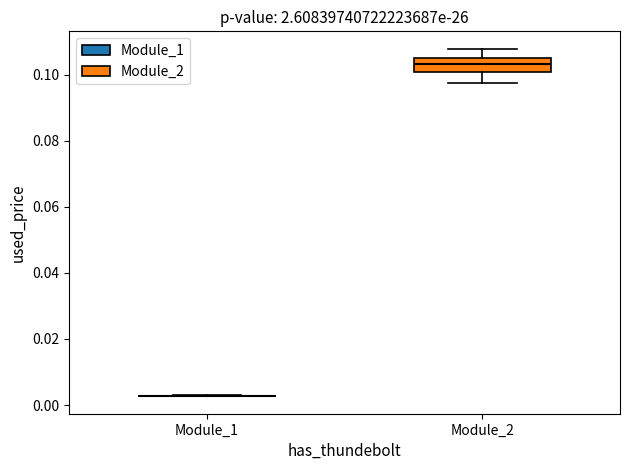

Comparing the boxes themselves (not the whiskers), which one is the tallest?

Module_2